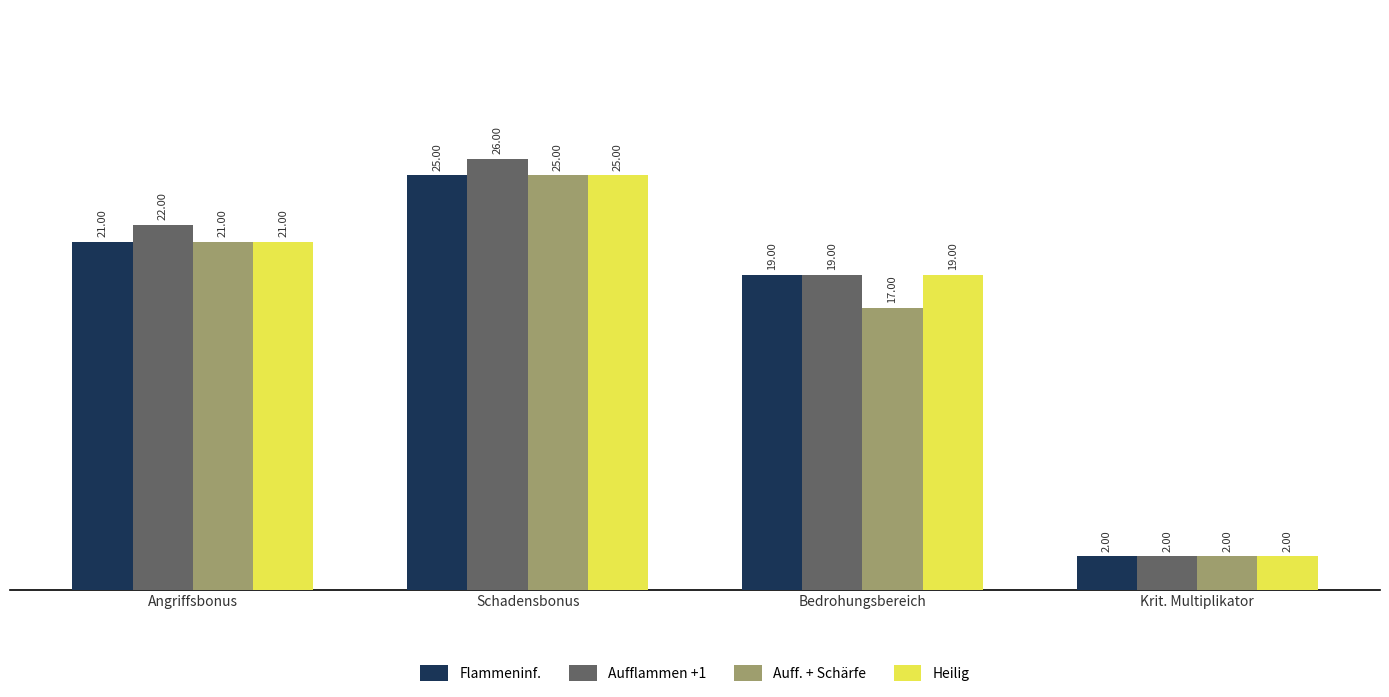

What is the difference between the maximum and minimum values in the Aufflammen +1 series?

24